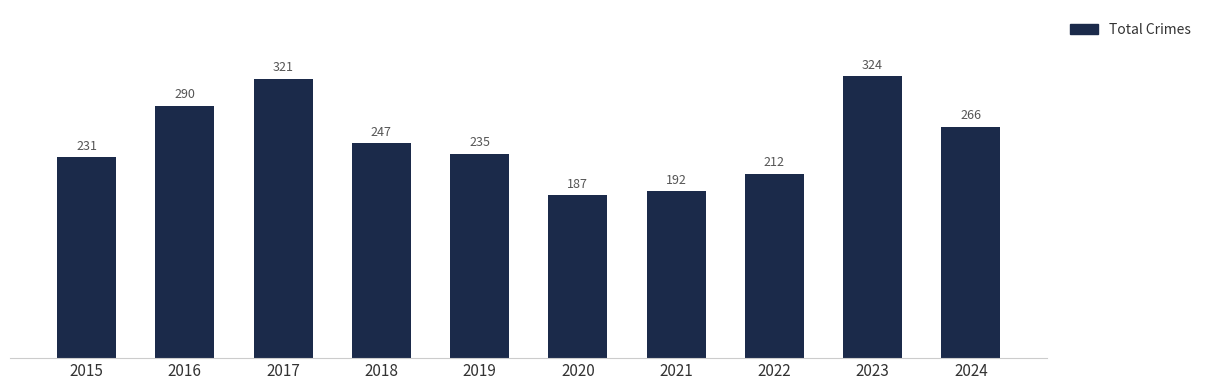

Rank the categories by value from highest to lowest.

2023, 2017, 2016, 2024, 2018, 2019, 2015, 2022, 2021, 2020